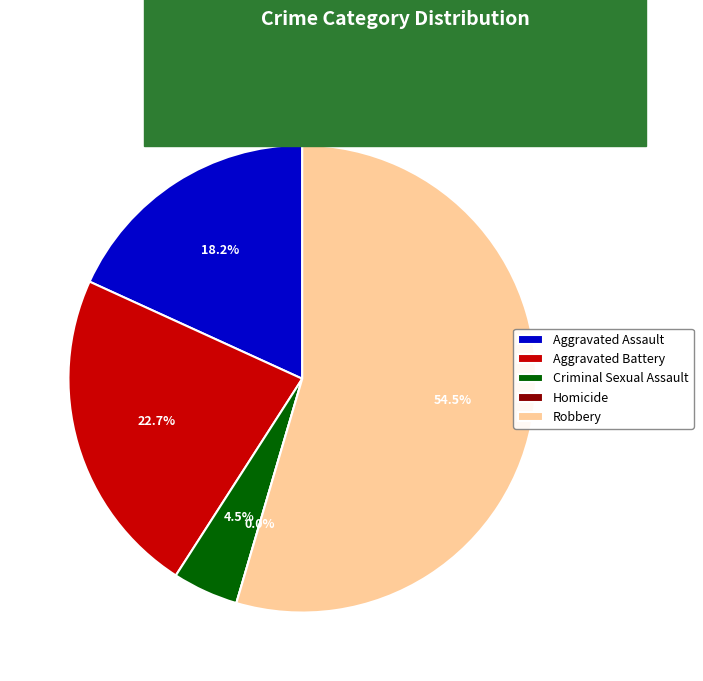

Which category has the smallest portion of the pie?

Homicide